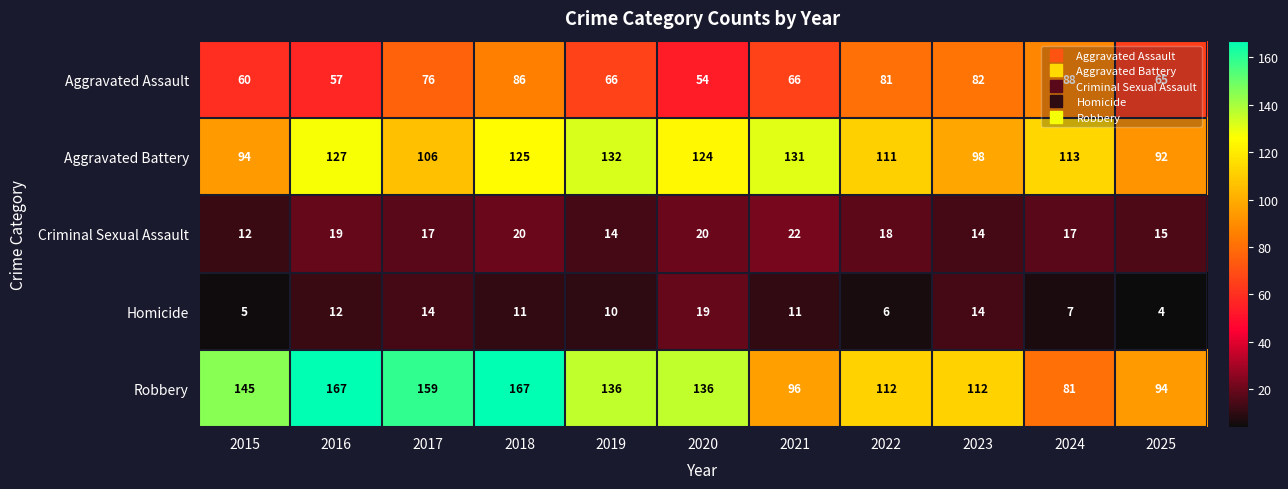

What is the sum of the Homicide values at 2023 and 2017?

28